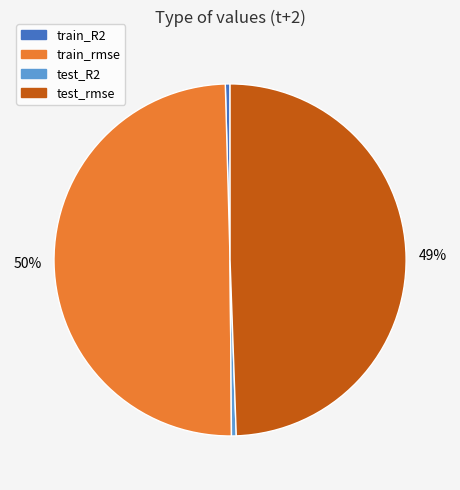

To the nearest percent, what is the difference between the train_R2 and test_rmse slice percentages?

49%